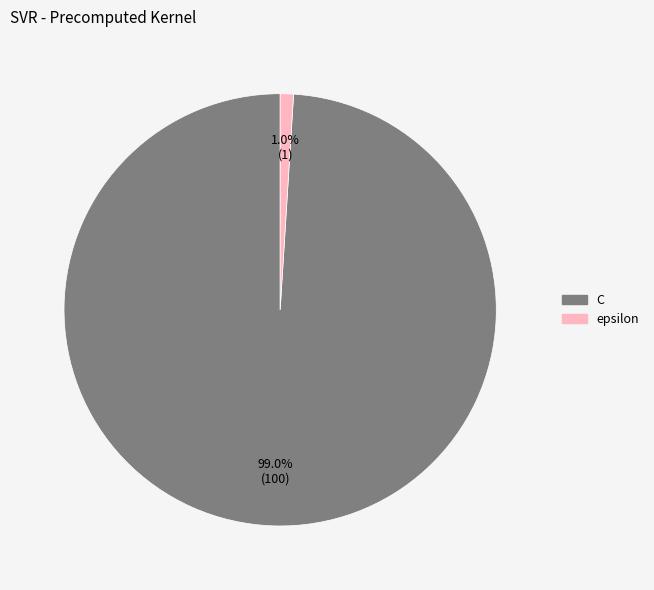

Rank the categories by value from lowest to highest.

epsilon, C